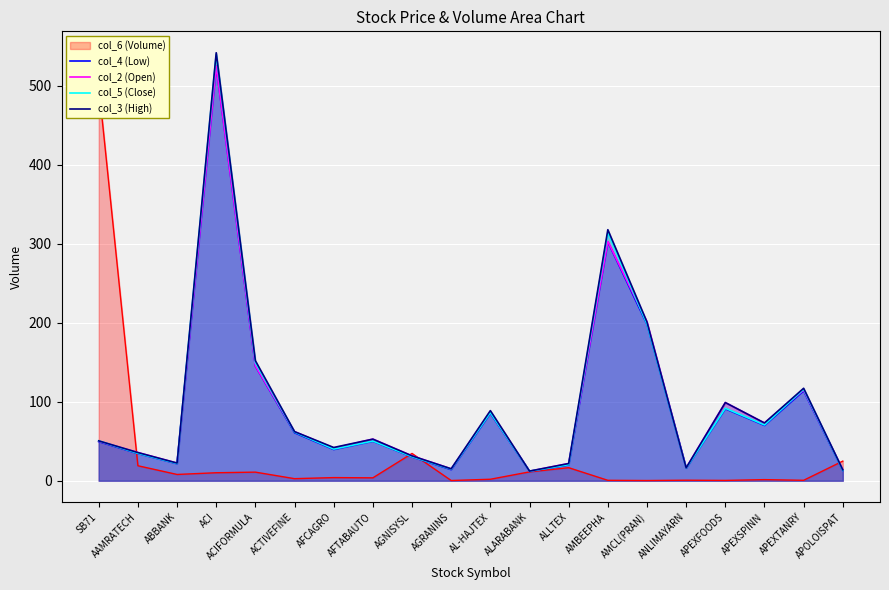

Which series changed the most between AAMRATECH and APEXSPINN?

col_3 (High)